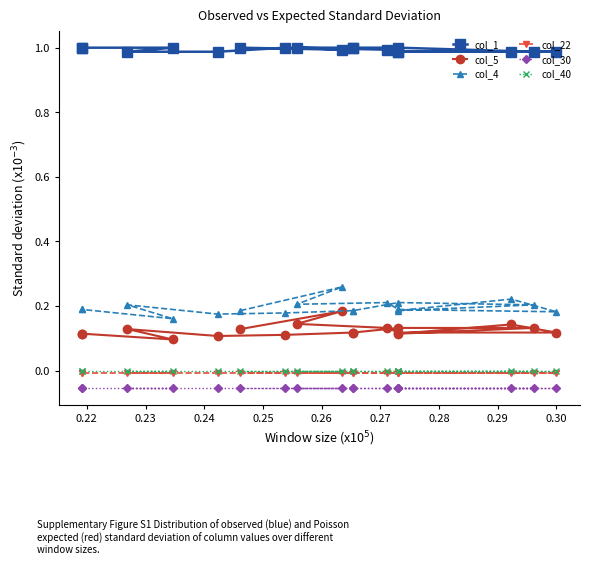

True or false: col_40 and col_4 intersect in this chart.

False